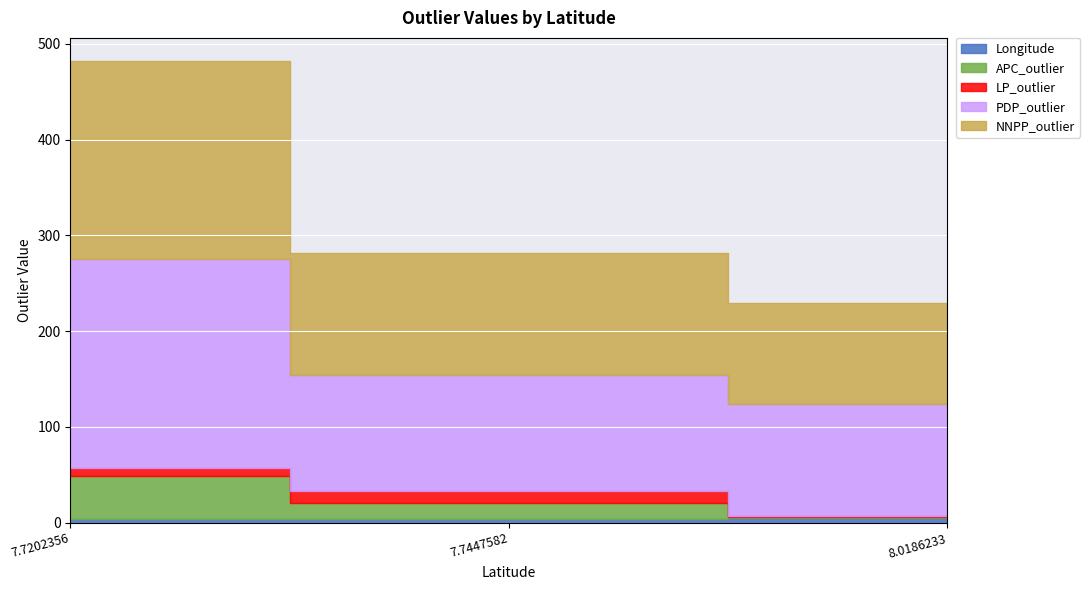

What is the maximum value for APC_outlier?

44.2